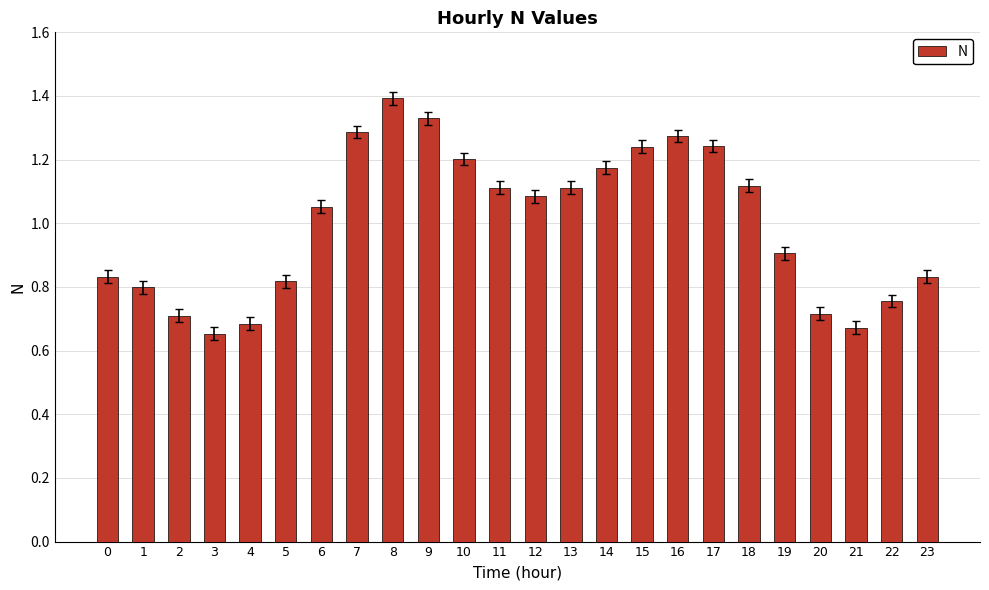

At which category does the chart reach its minimum across all series?

3